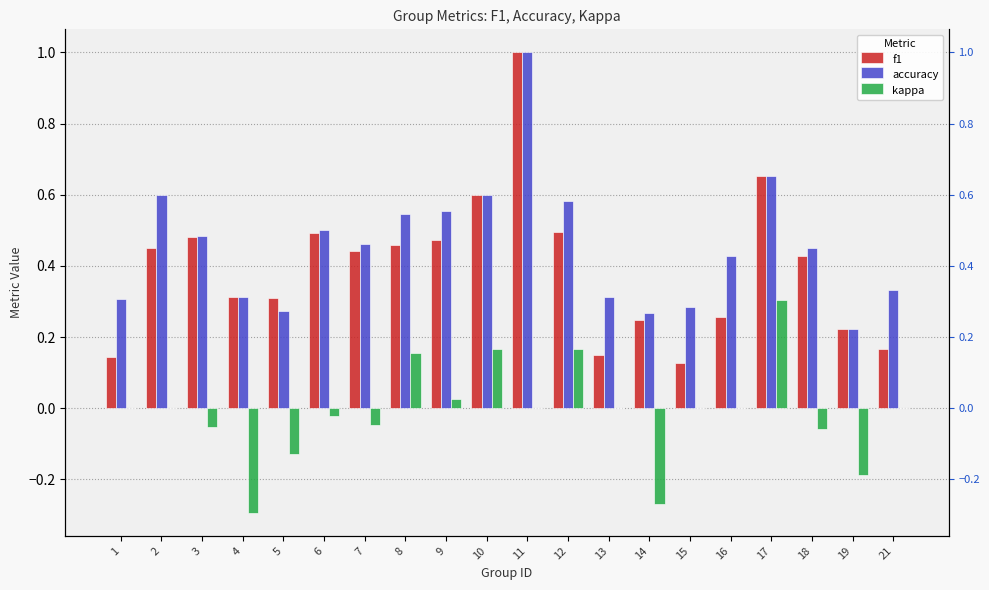

How many series are shown in this chart?

3